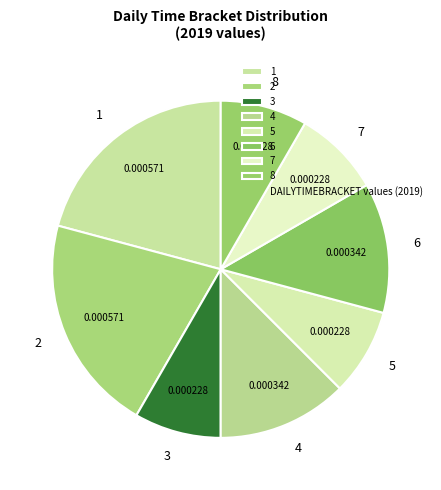

Combined, do 7 and 5 account for over 50%?

No